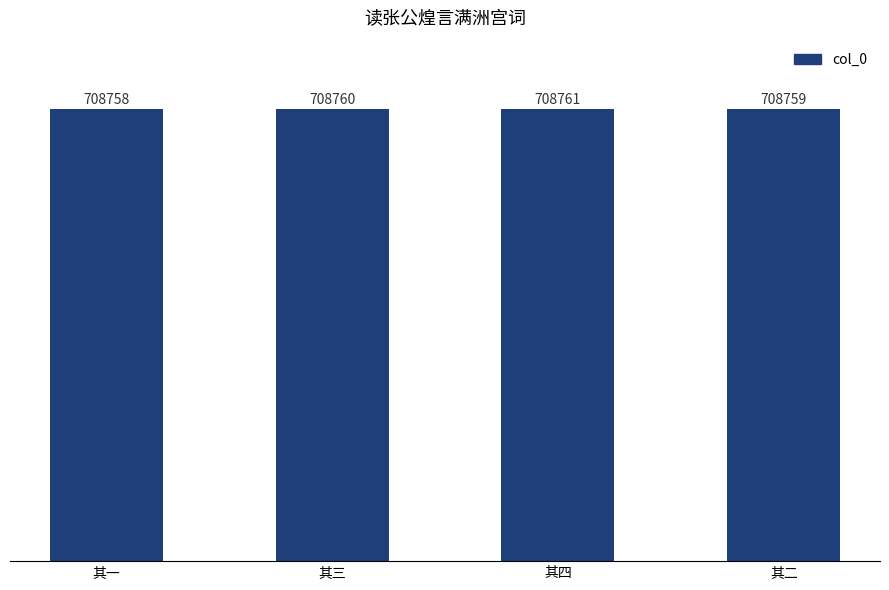

What is the ratio of the value at 其四 to the value at 其三?

1.0